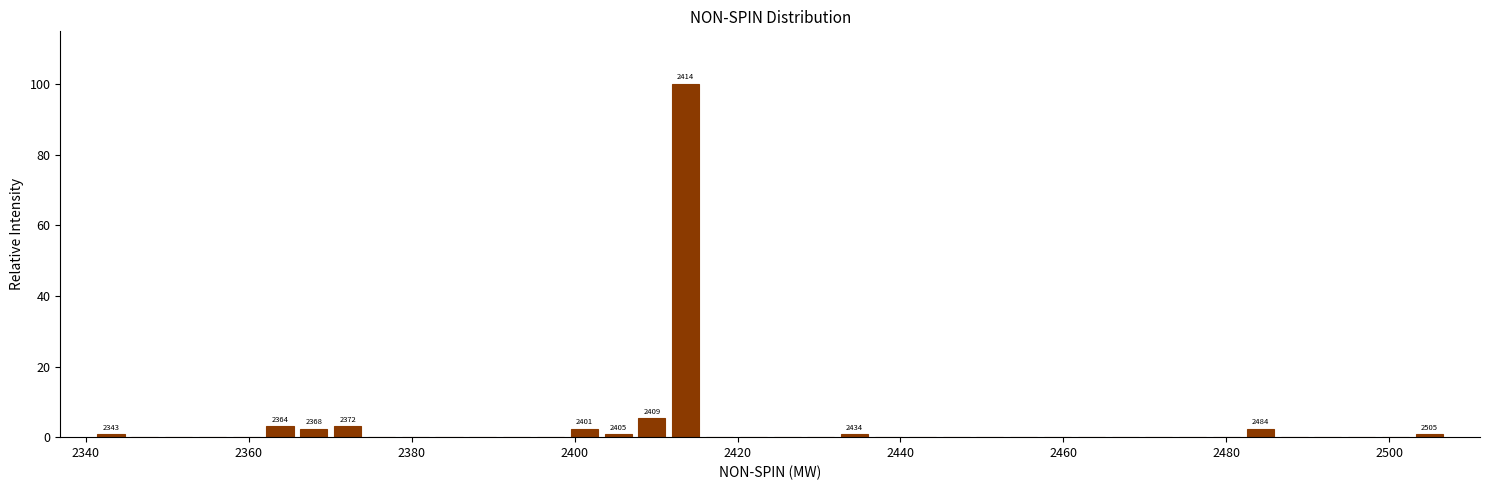

Around what value on the x-axis is the tallest bar? Give the approximate position of its centre, as read against the axis.

2414